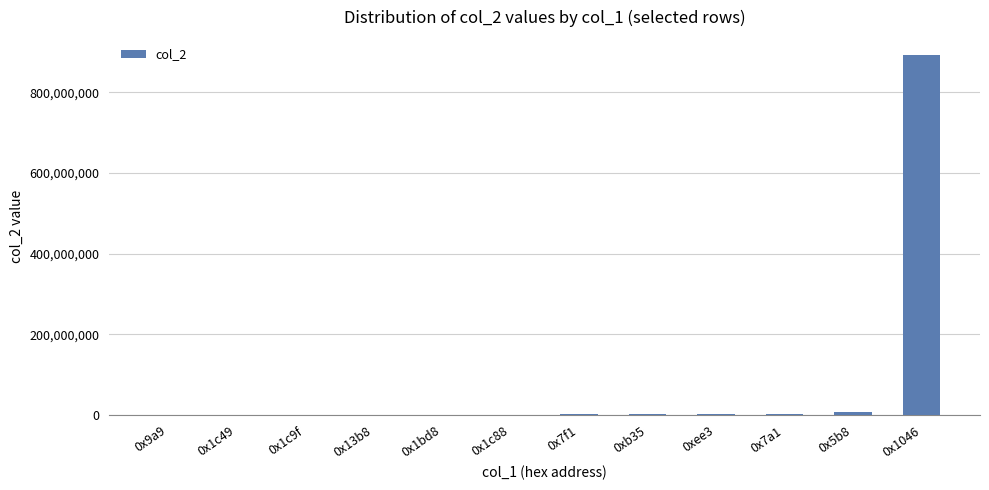

What is the greatest value displayed?

892547382